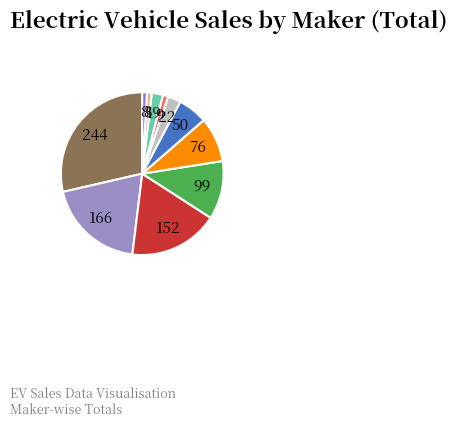

Which category has the biggest portion of the pie?

OLA ELECTRIC